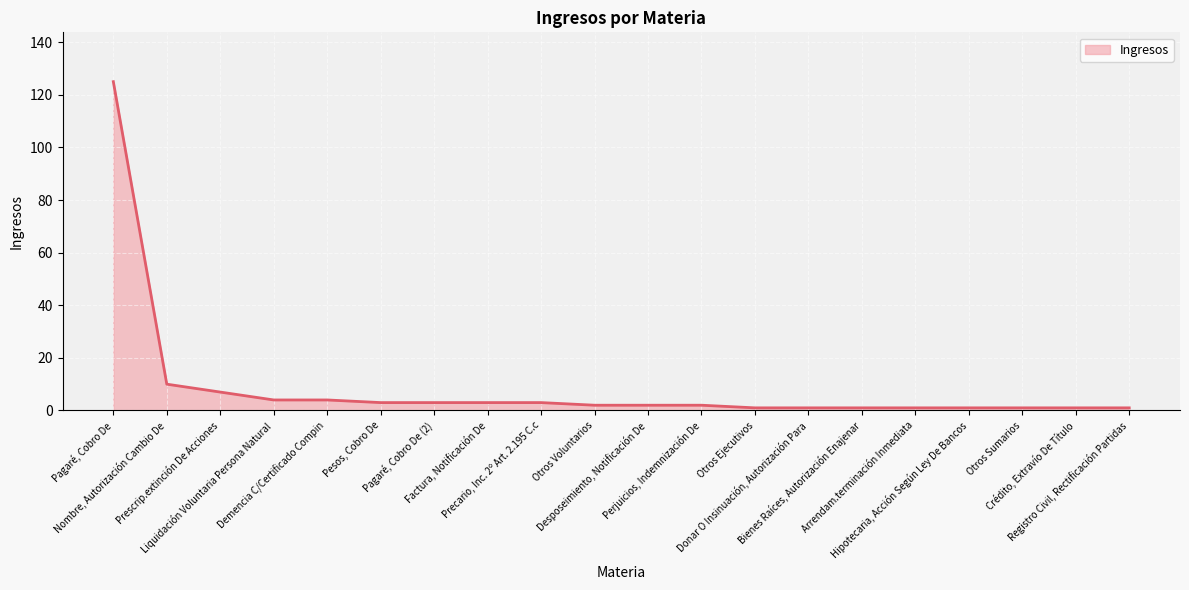

What is the average value?

9